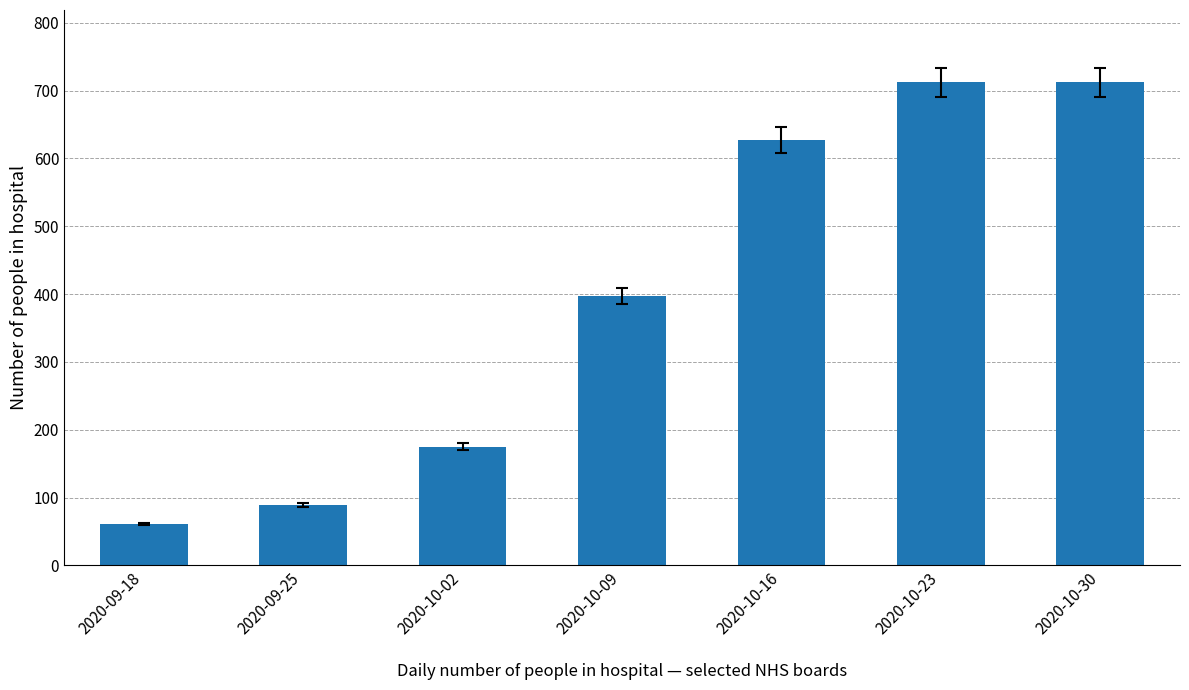

What position from the right is 2020-09-25?

6